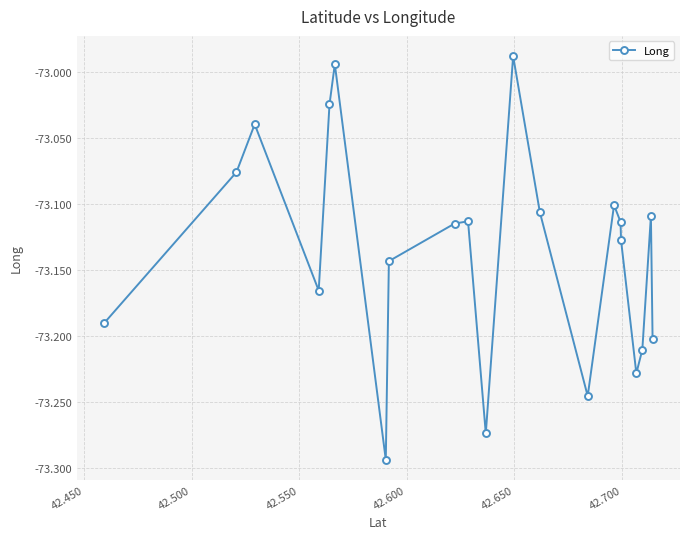

What is the sum of all values?

-1535.9